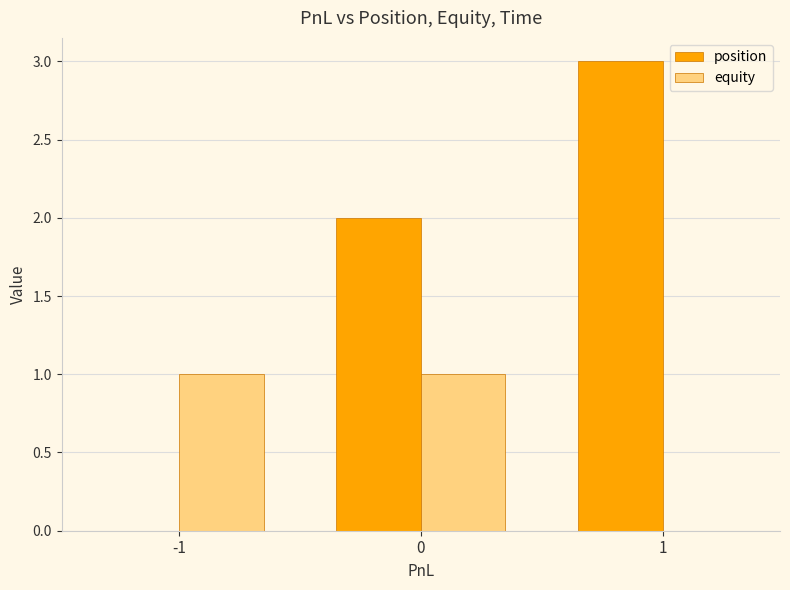

The value of position at -1 is -2. True or false?

False